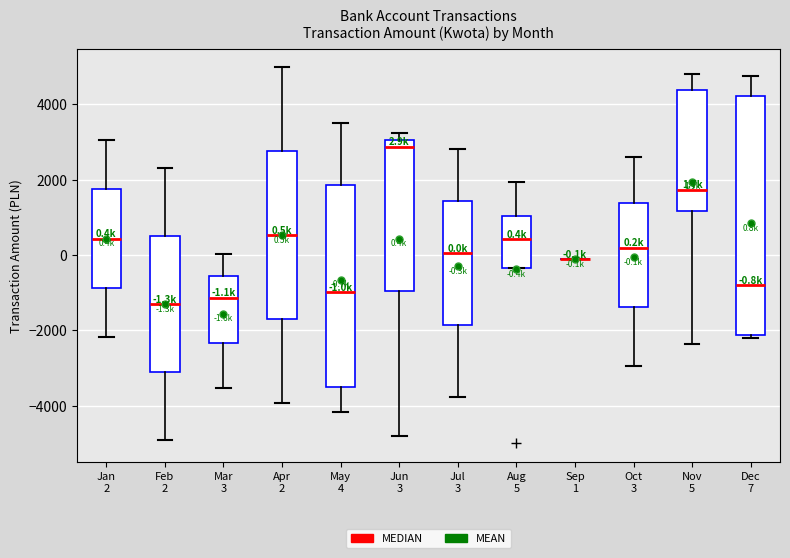

Which box is the tallest, from its lower edge to its upper edge?

Dec 7